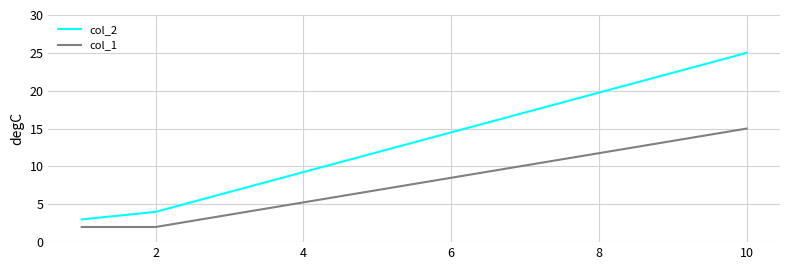

Reading left to right, transcribe all the data shown in this chart.

col_2: 3	4	25
col_1: 2	2	15